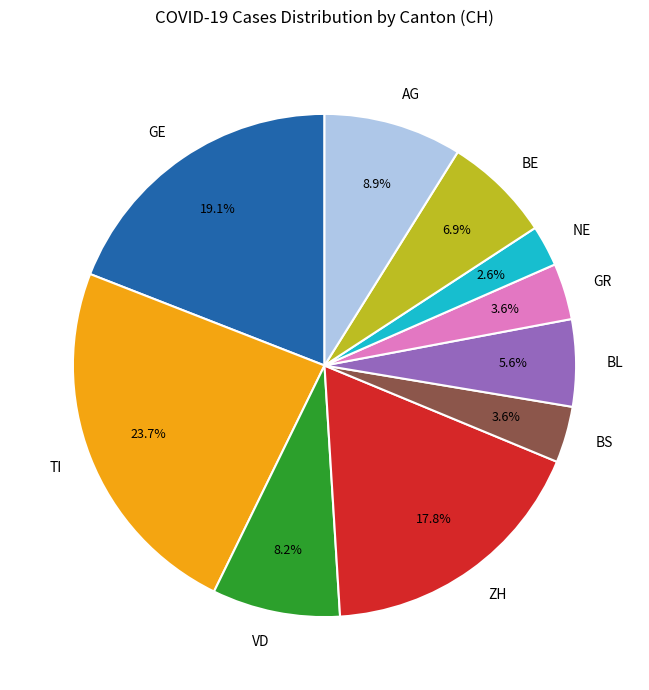

Which slice is the smallest?

NE